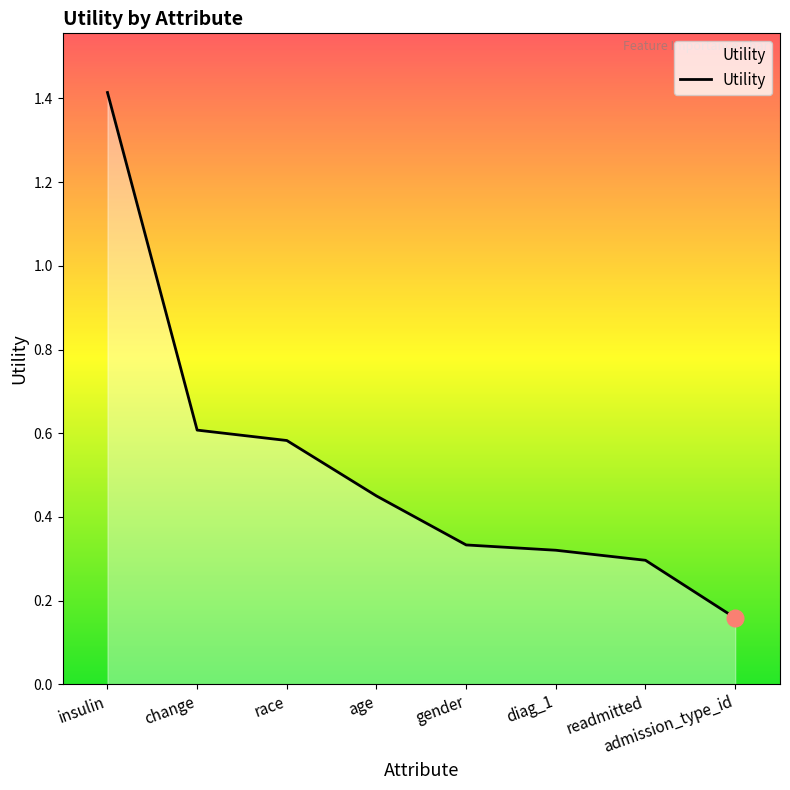

List the labels in order of value, smallest first.

admission_type_id, readmitted, diag_1, gender, age, race, change, insulin